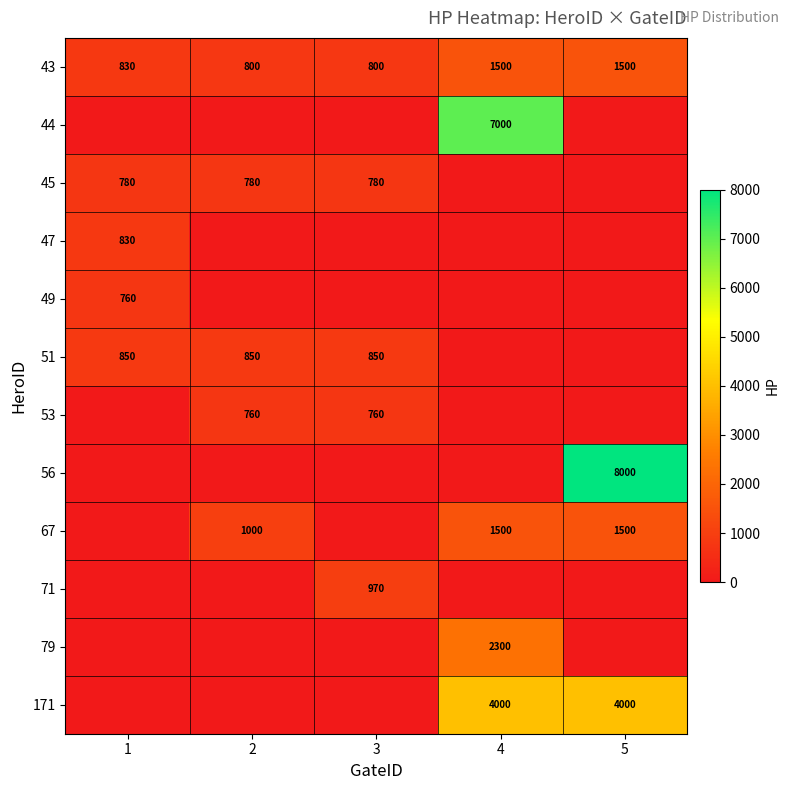

The 43 series shows 1087 at 2. True or false?

False